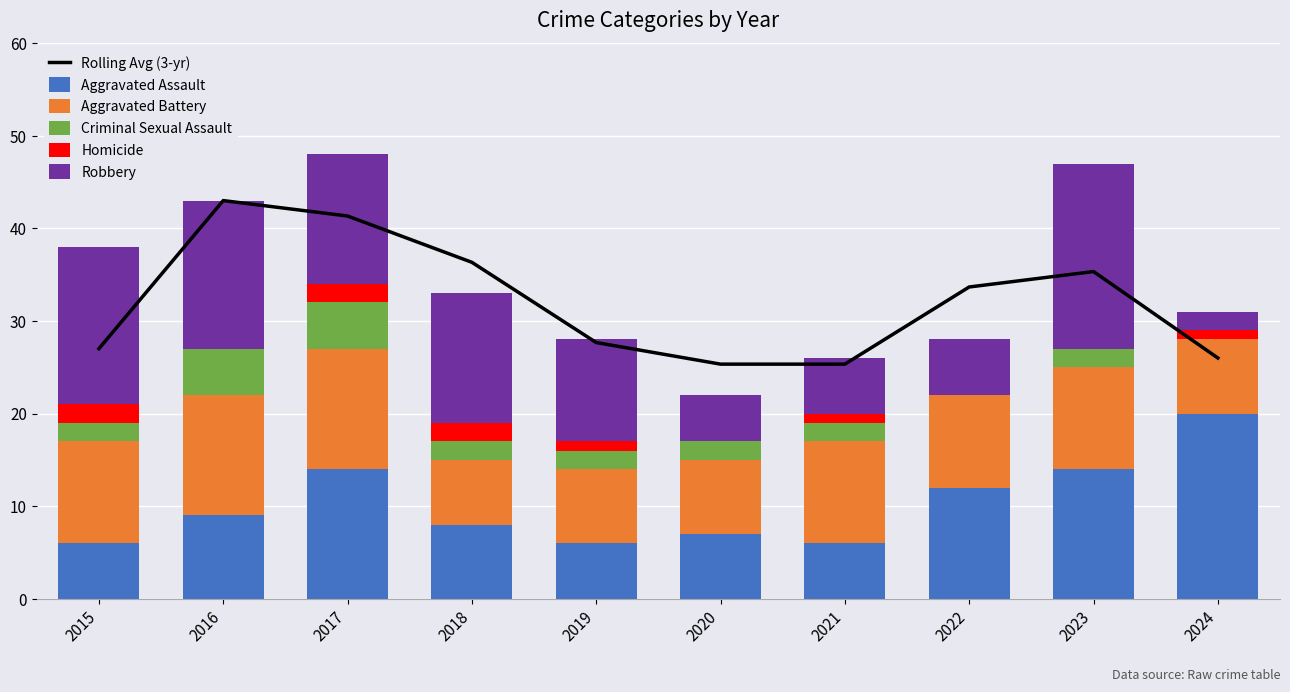

True or false: Homicide has a value of 1.6 at 2019.

False